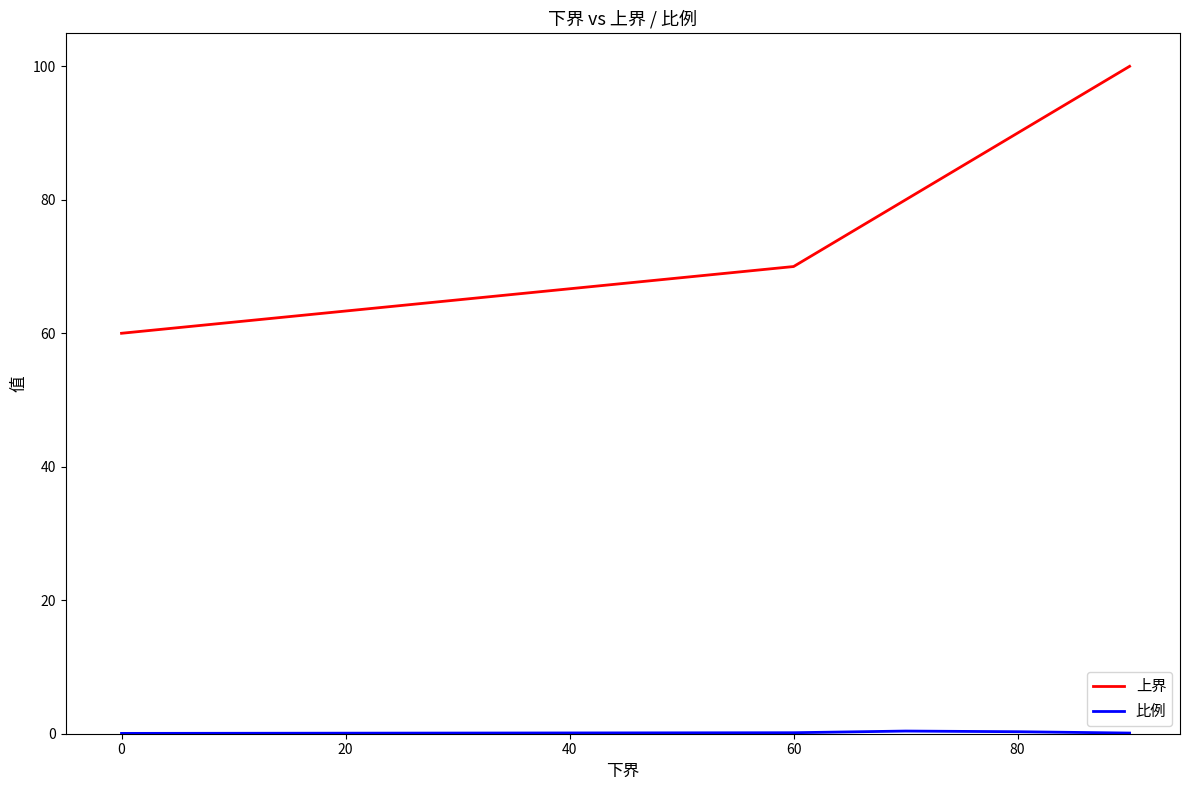

What is the minimum value for 上界?

60.0